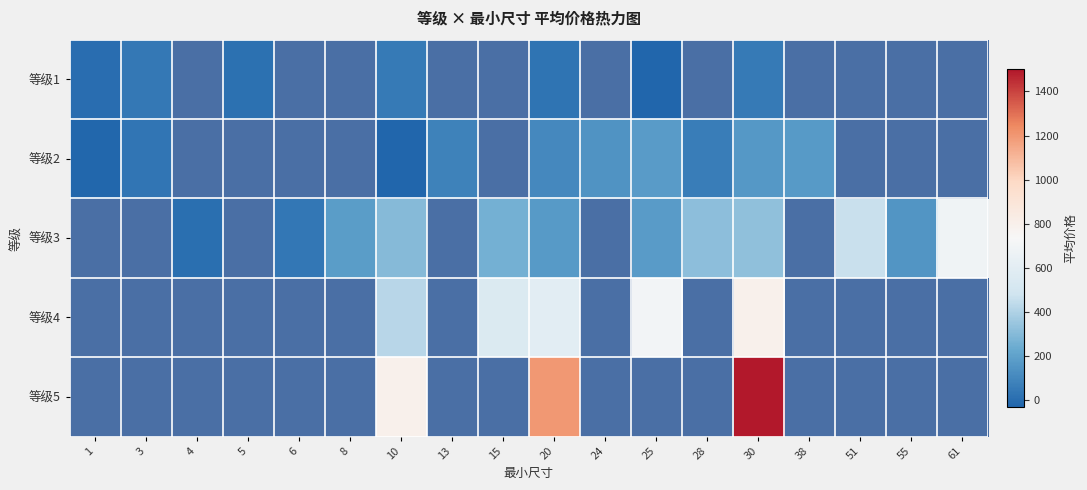

List the series in order of their peak value, lowest first.

等级1, 等级2, 等级3, 等级4, 等级5